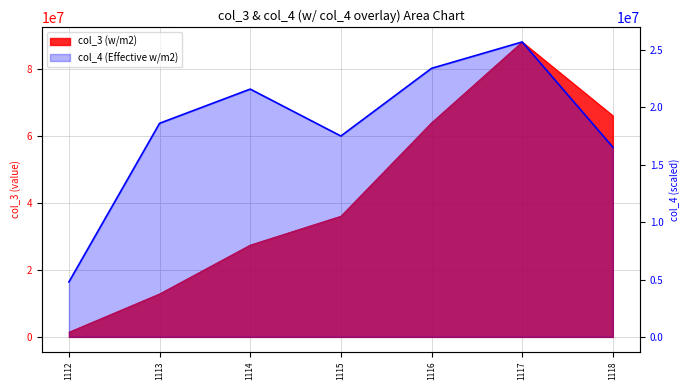

What is the difference between the col_3 values at 1112 and 1115?

34604309.2